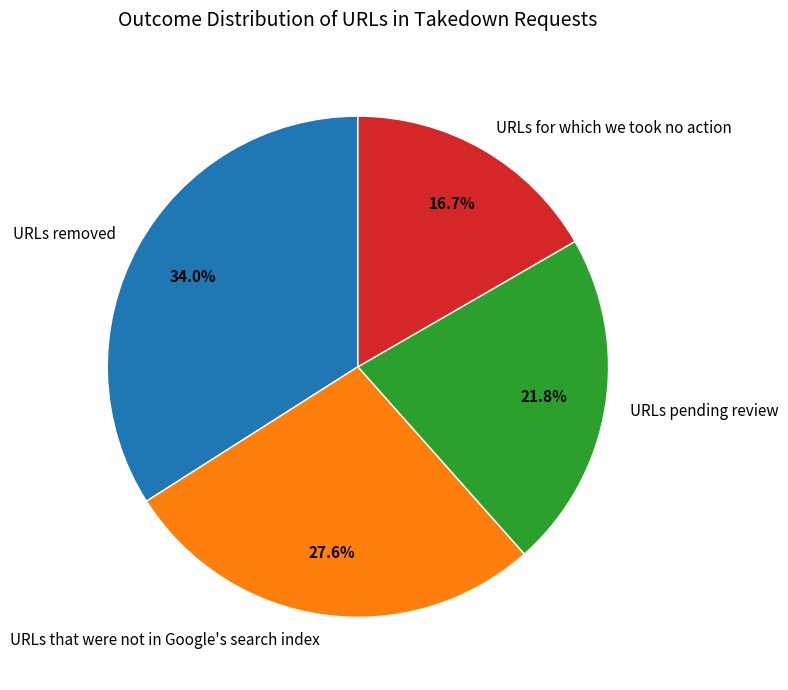

Which has a higher value, URLs pending review or URLs removed?

URLs removed